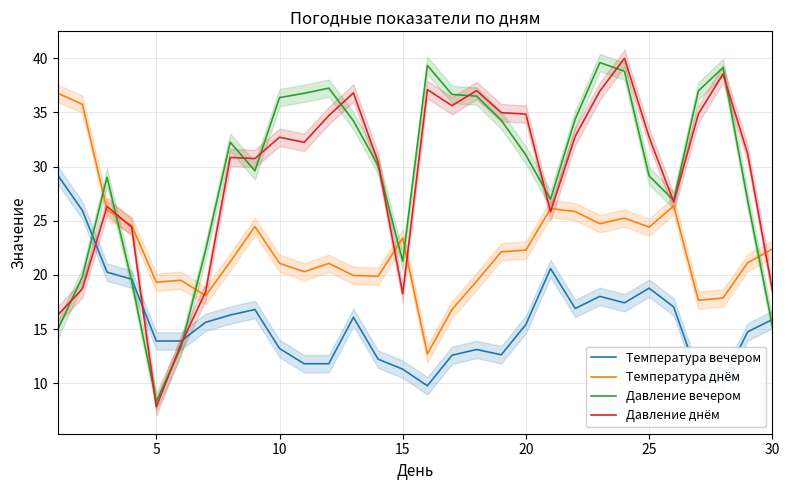

Reading left to right, what are all the values shown in this chart?

Температура вечером: 29.2	25.9	20.3	19.6	13.9	13.9	15.6	16.3	16.8	13.2	11.8	11.8	16.1	12.2	11.3	9.8	12.6	13.1	12.6	15.4	20.6	16.9	18.0	17.4	18.8	17.0	10.5	10.2	14.8	15.9
Температура днём: 36.8	35.7	26.0	24.6	19.3	19.5	18.1	21.2	24.5	21.1	20.3	21.1	20.0	19.9	23.4	12.7	16.8	19.4	22.1	22.3	26.1	25.8	24.7	25.2	24.4	26.4	17.7	17.9	21.1	22.4
Давление вечером: 15.0	19.8	29.0	19.4	8.3	13.3	22.3	32.2	29.6	36.4	36.8	37.2	34.2	30.1	21.3	39.3	36.7	36.5	34.3	31.1	27.0	34.4	39.6	38.8	29.1	26.9	37.0	39.1	26.9	15.4
Давление днём: 16.3	18.7	26.3	24.4	7.8	13.6	18.5	30.8	30.7	32.7	32.2	34.7	36.8	30.4	18.3	37.1	35.6	37.0	35.0	34.8	25.8	32.8	37.0	40.0	32.7	26.7	34.9	38.5	31.2	18.6